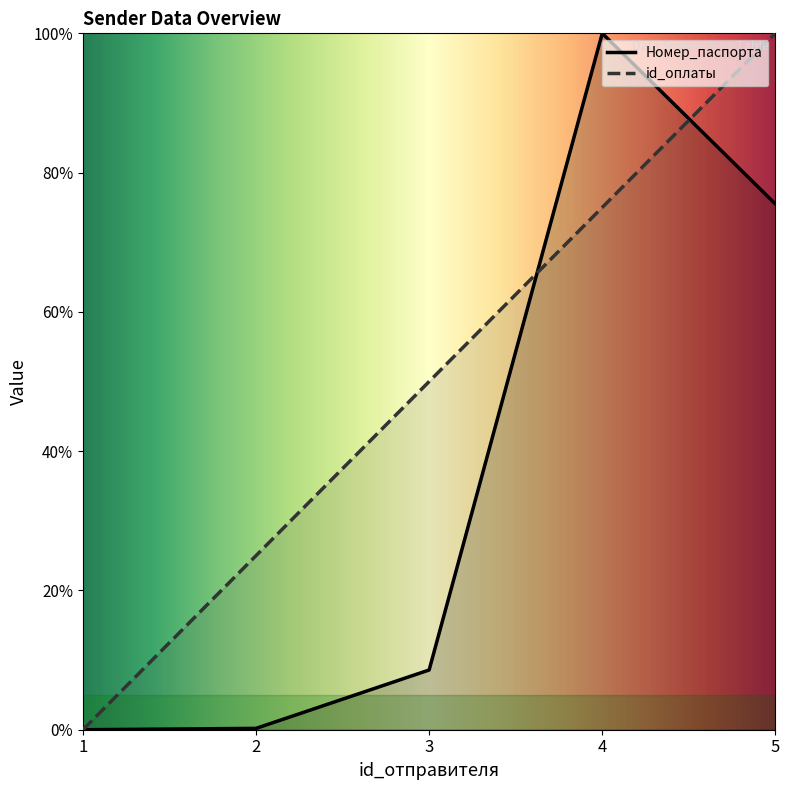

Reading left to right, what are all the values shown in this chart?

Номер_паспорта: 0.0	0.2	8.6	100.0	75.5
id_оплаты: 0.0	25.0	50.0	75.0	100.0